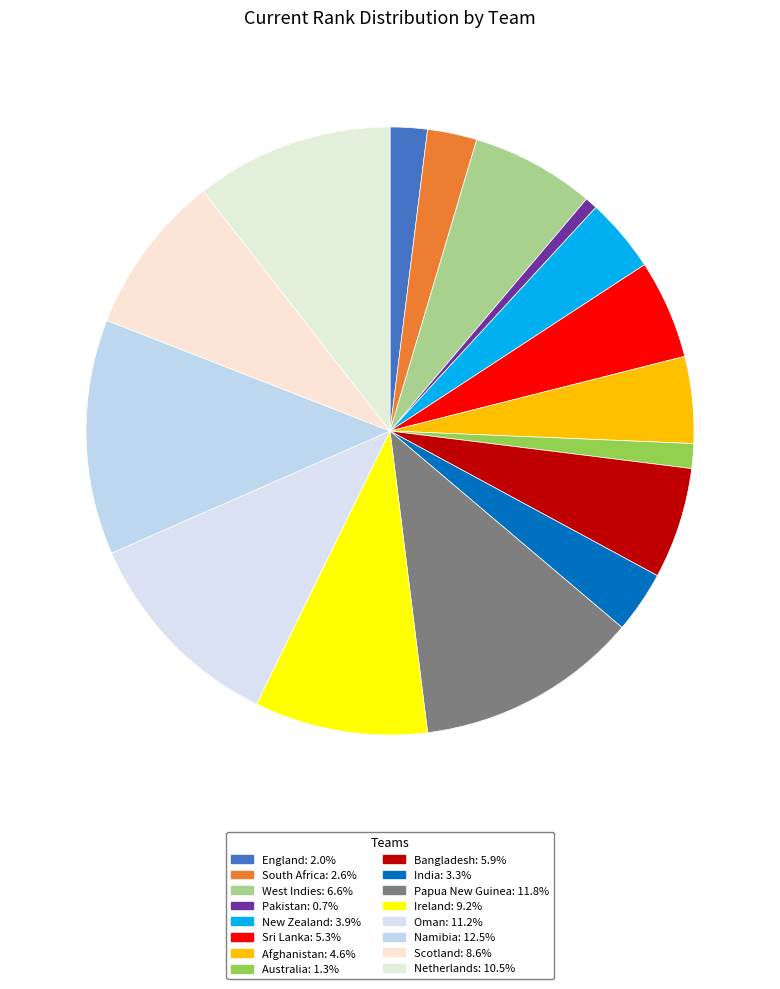

To the nearest percent, what is the combined percentage of India and Bangladesh?

9%